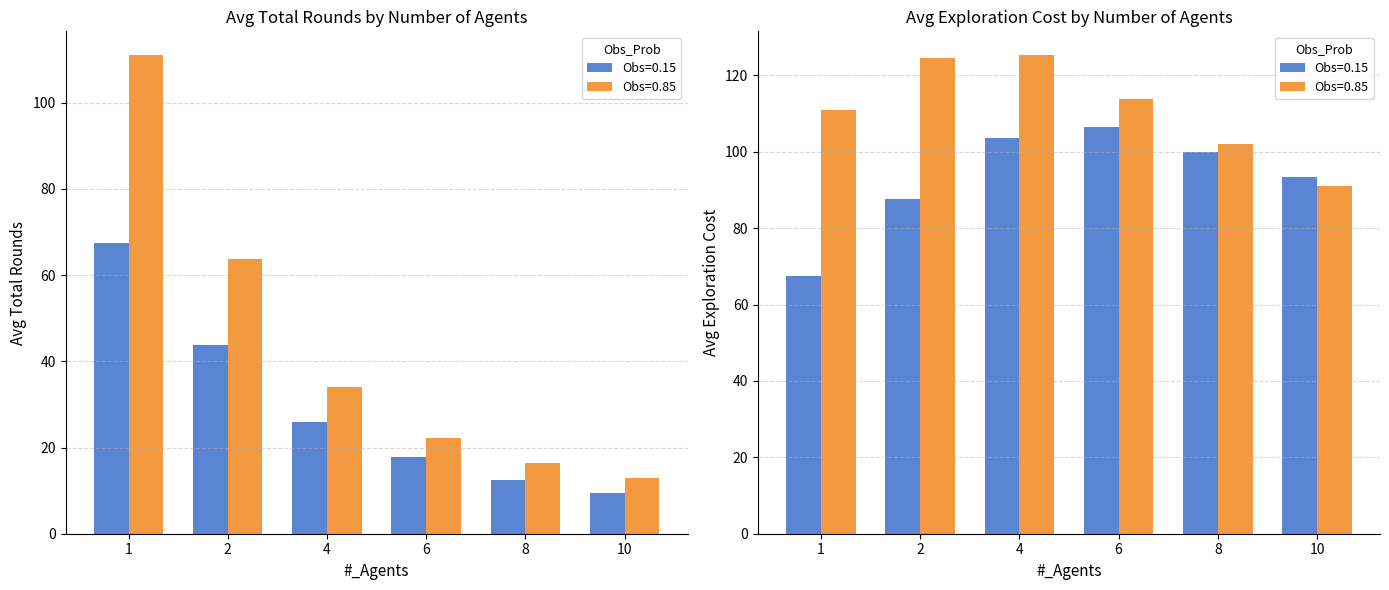

What are all the series names shown in the legend?

Avg_Total_Rounds (Obs=0.15), Avg_Total_Rounds (Obs=0.85), Avg_Expl_Cost (Obs=0.15), Avg_Expl_Cost (Obs=0.85)